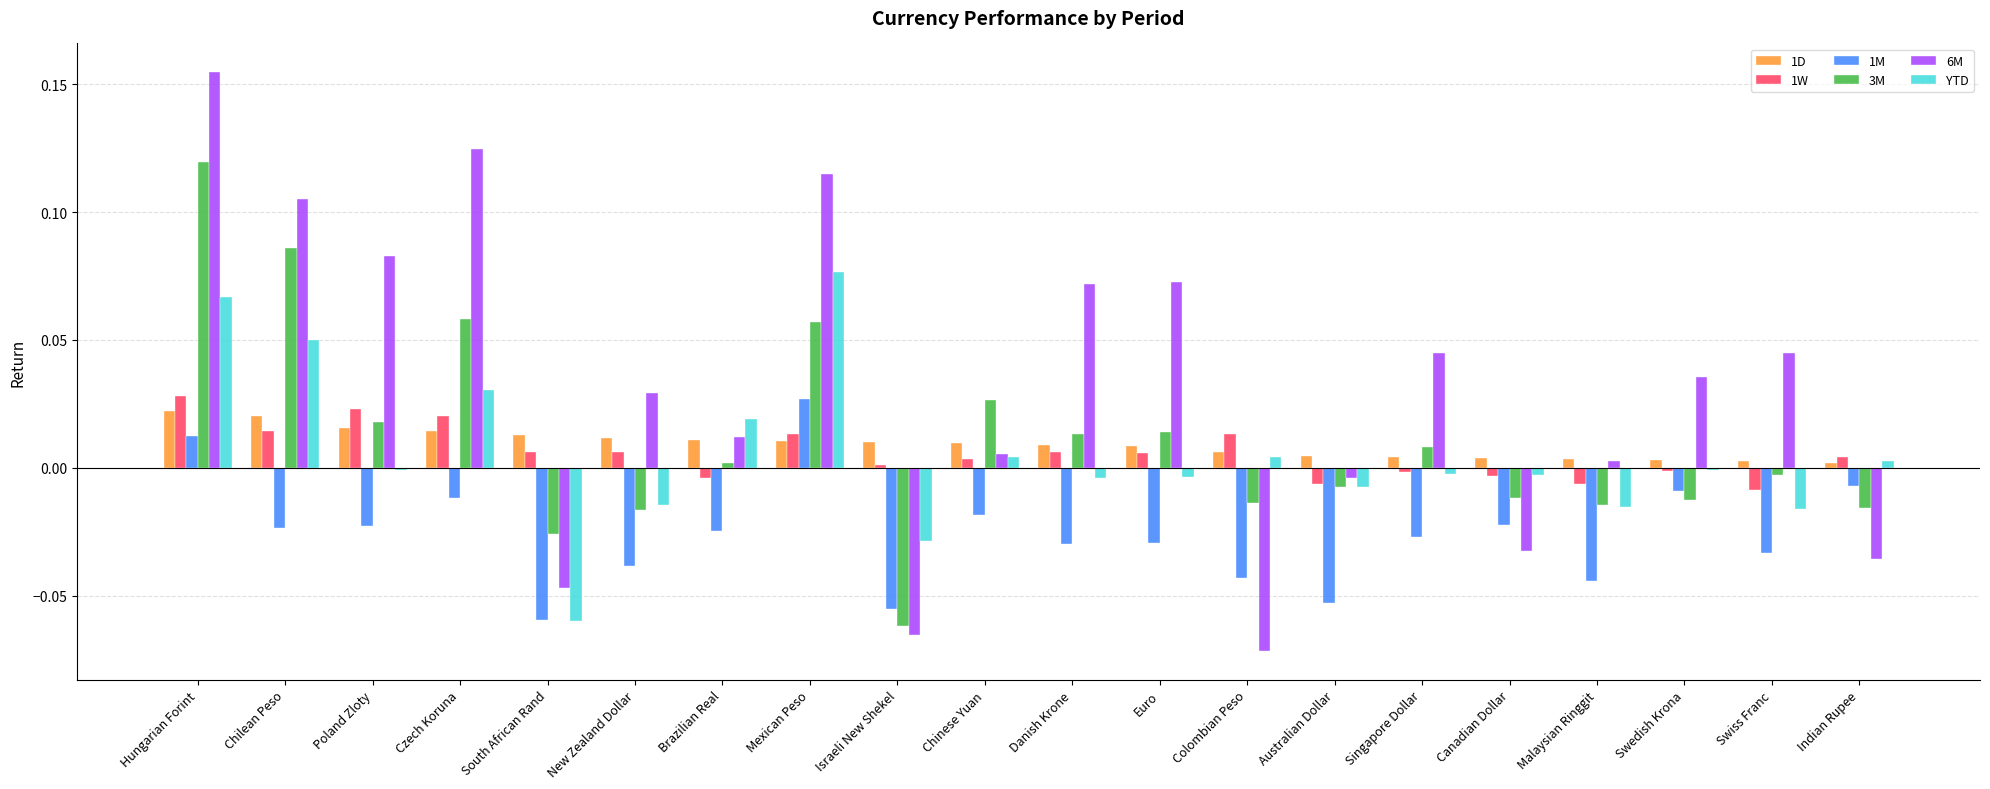

Are the bars horizontal?

No